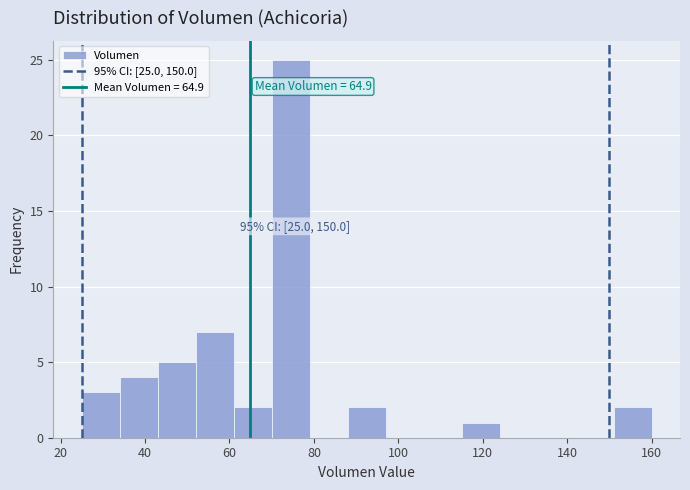

Which range on the x-axis has the tallest bar?

70 to 79